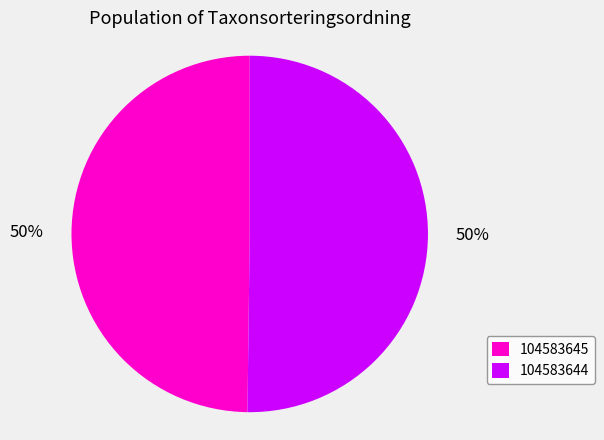

Combined, do 104583645 and 104583644 account for over 50%?

Yes